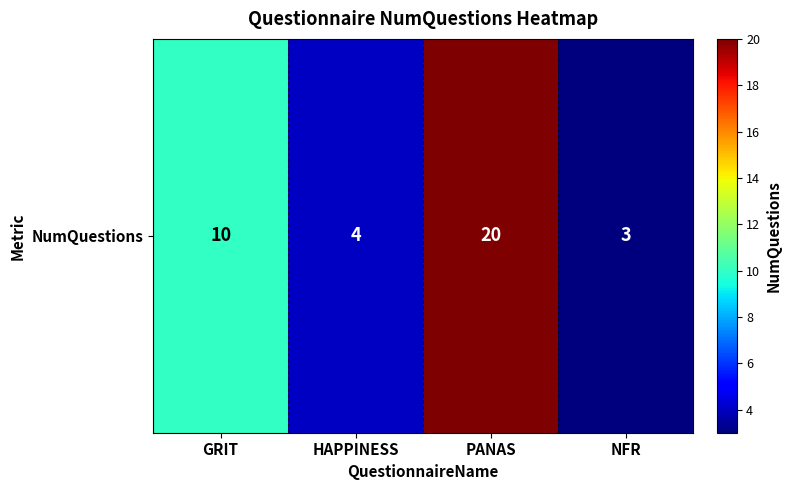

Is it true that the value at PANAS is 20?

True